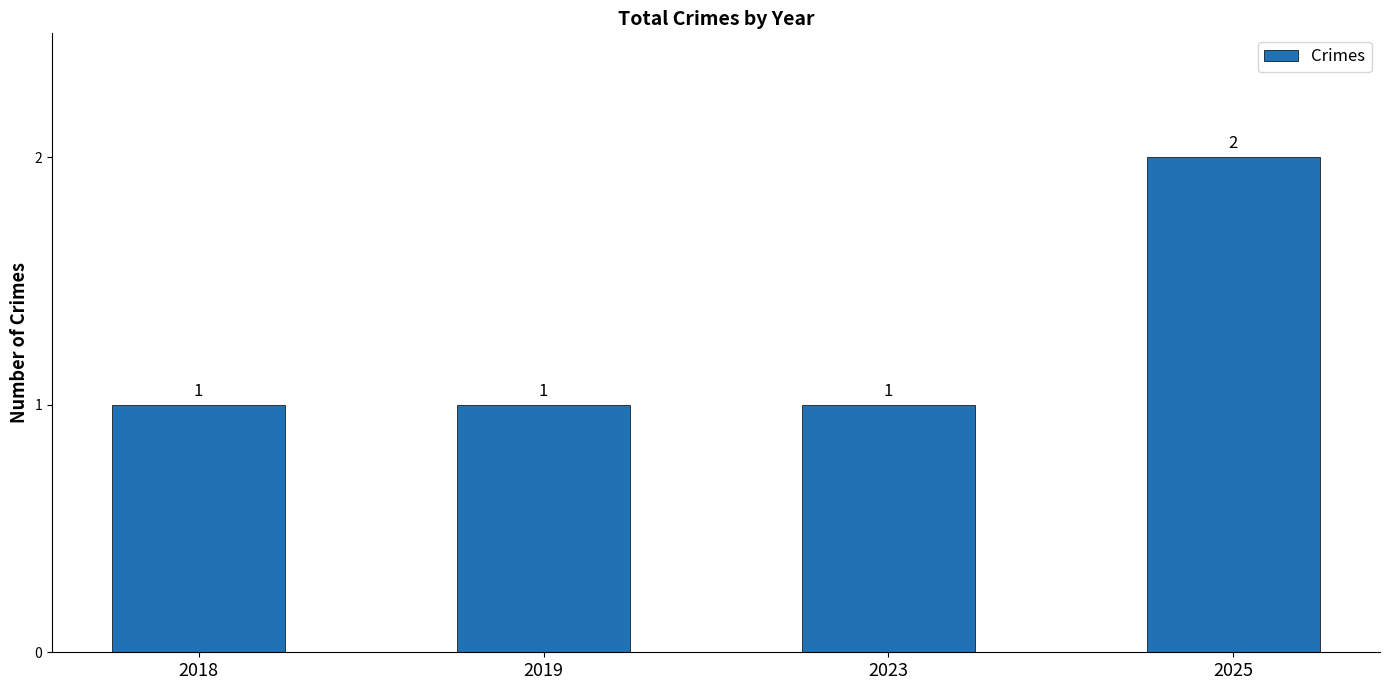

Reading left to right, what are all the values shown in this chart?

2018=1	2019=1	2023=1	2025=2